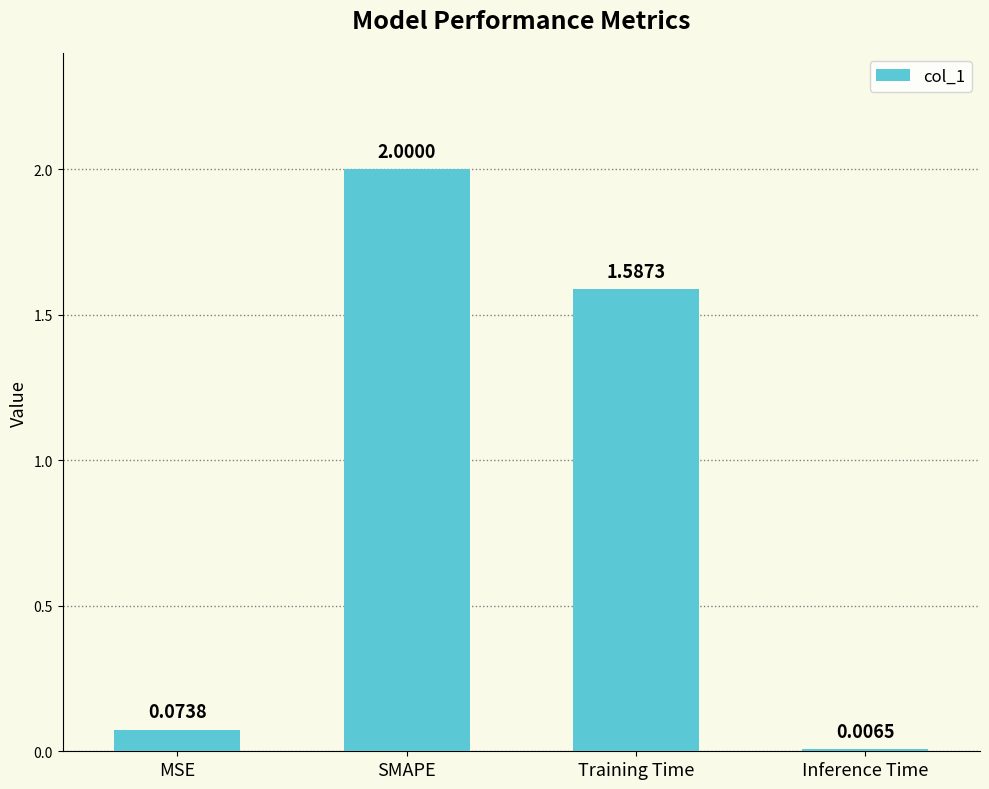

At which category does the chart reach its peak across all series?

SMAPE